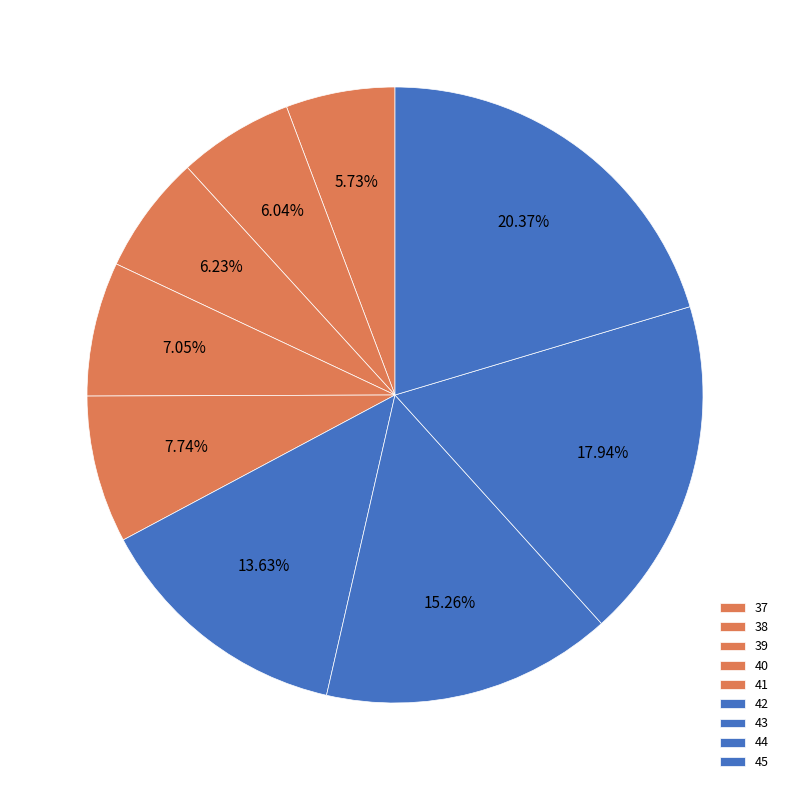

What percentage is NOT represented by 43?

84.7%